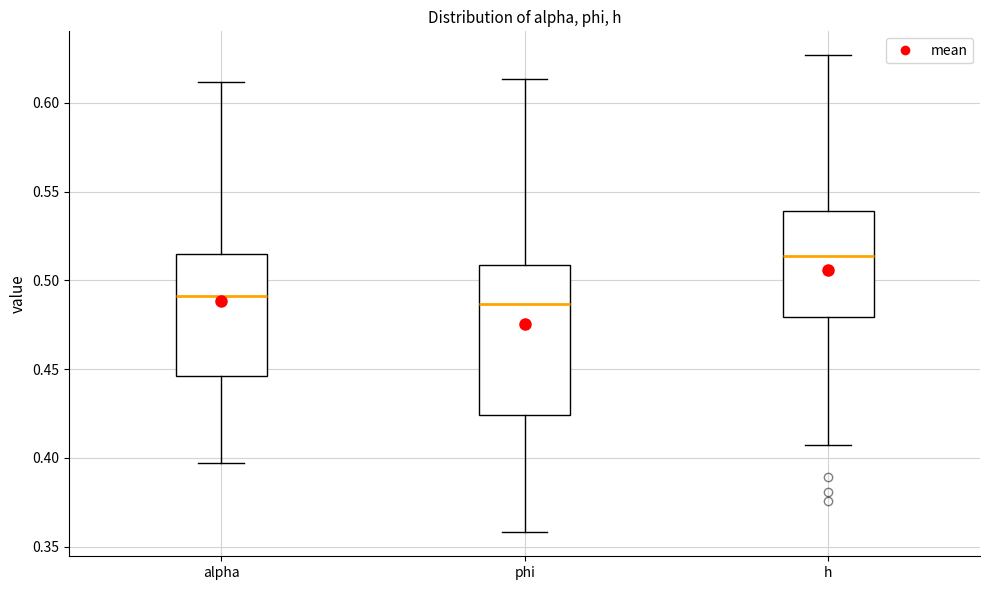

Which box is the tallest, from its lower edge to its upper edge?

phi